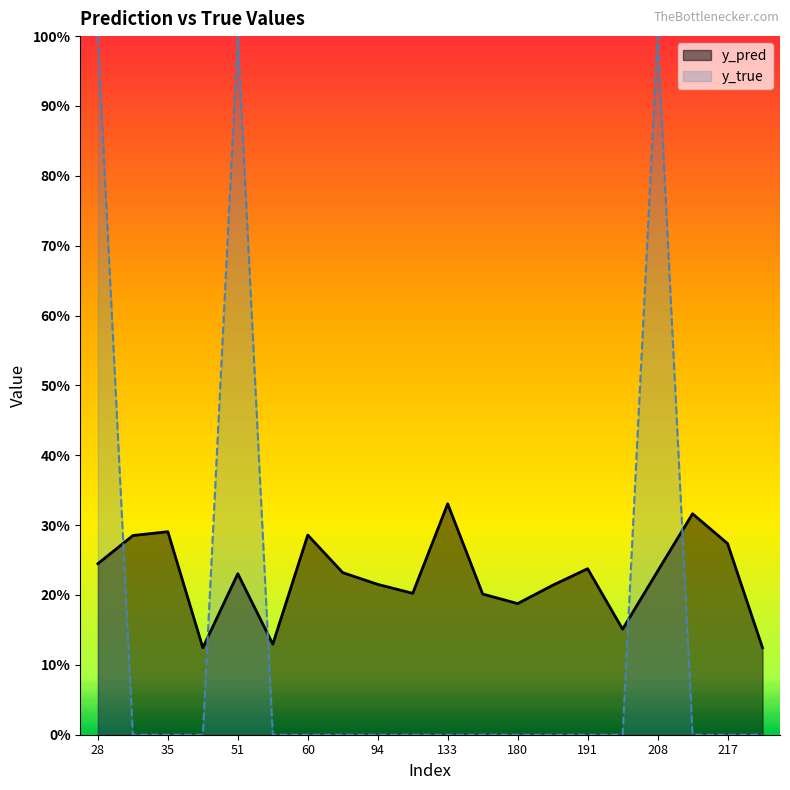

List the series in order of their peak value, lowest first.

y_pred, y_true